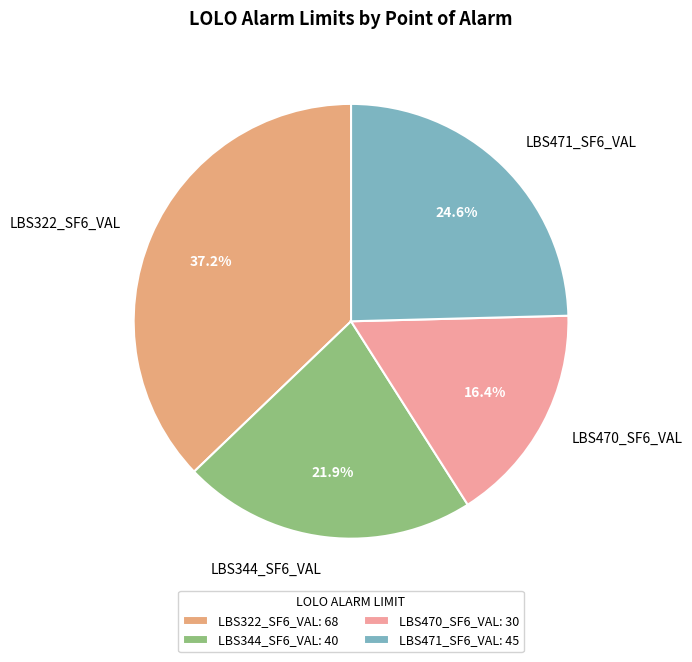

What is the total percentage of LBS344_SF6_VAL and LBS322_SF6_VAL?

59.0%